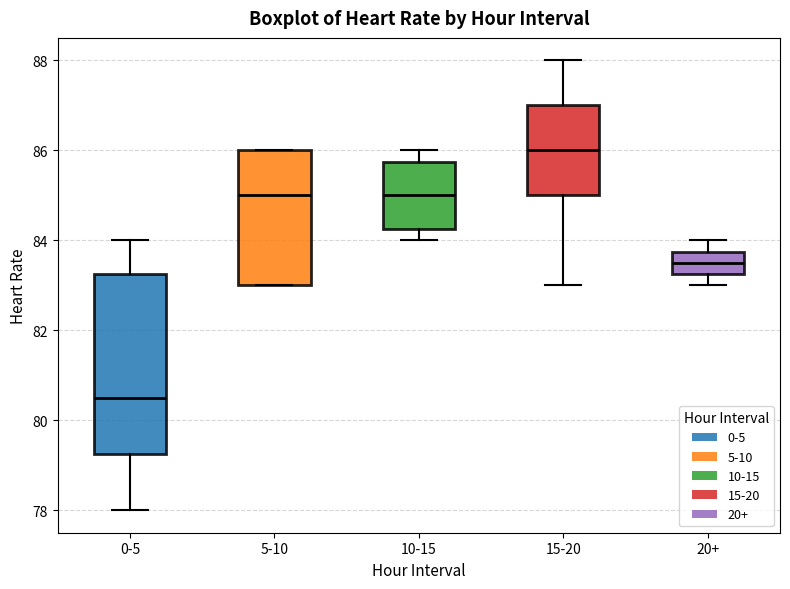

Which box is the tallest, from its lower edge to its upper edge?

0-5